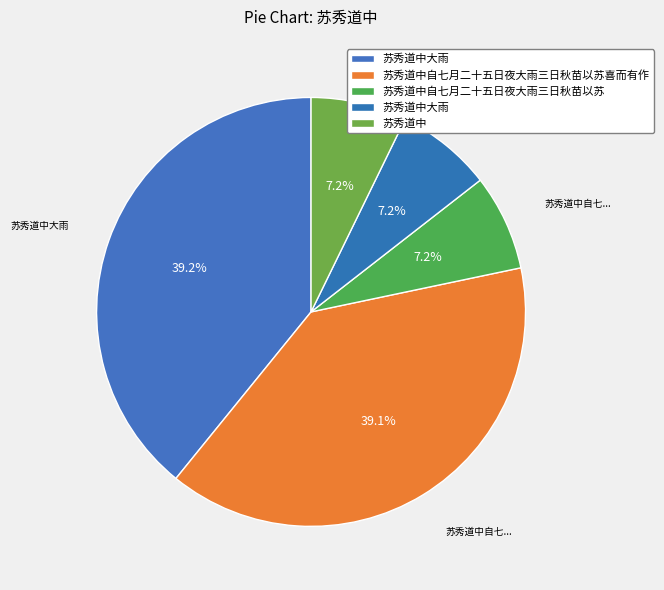

Rank the categories by value from highest to lowest.

苏秀道中大雨, 苏秀道中自七月二十五日夜大雨三日秋苗以苏喜而有作, 苏秀道中大雨, 苏秀道中自七月二十五日夜大雨三日秋苗以苏, 苏秀道中